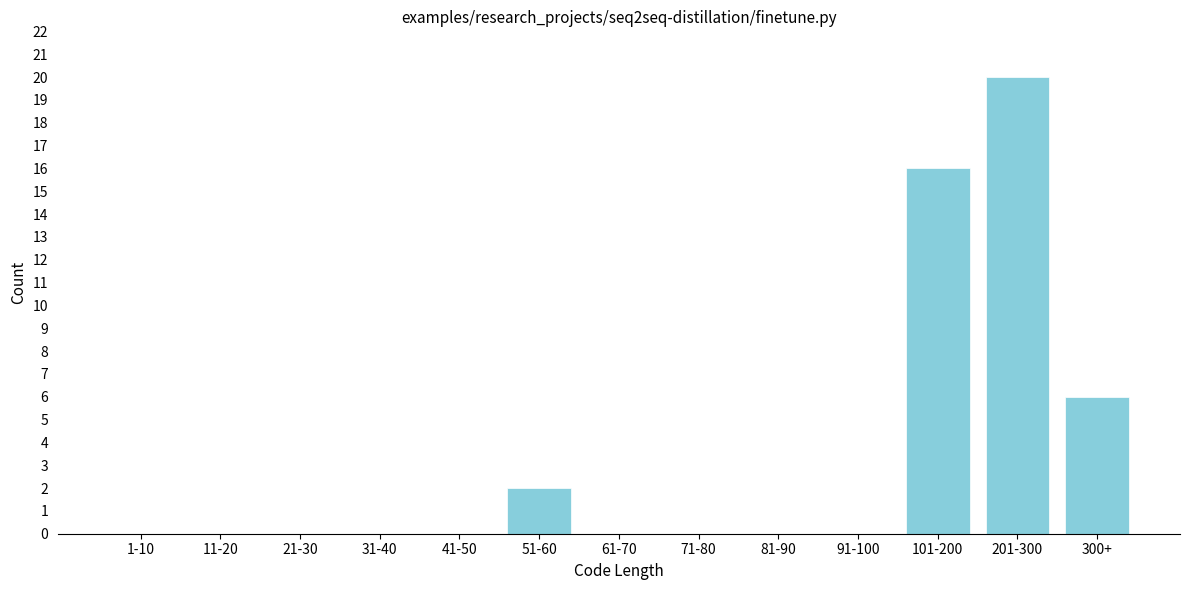

Reading left to right, transcribe all the data shown in this chart.

1-10=0	11-20=0	21-30=0	31-40=0	41-50=0	51-60=2	61-70=0	71-80=0	81-90=0	91-100=0	101-200=16	201-300=20	300+=6